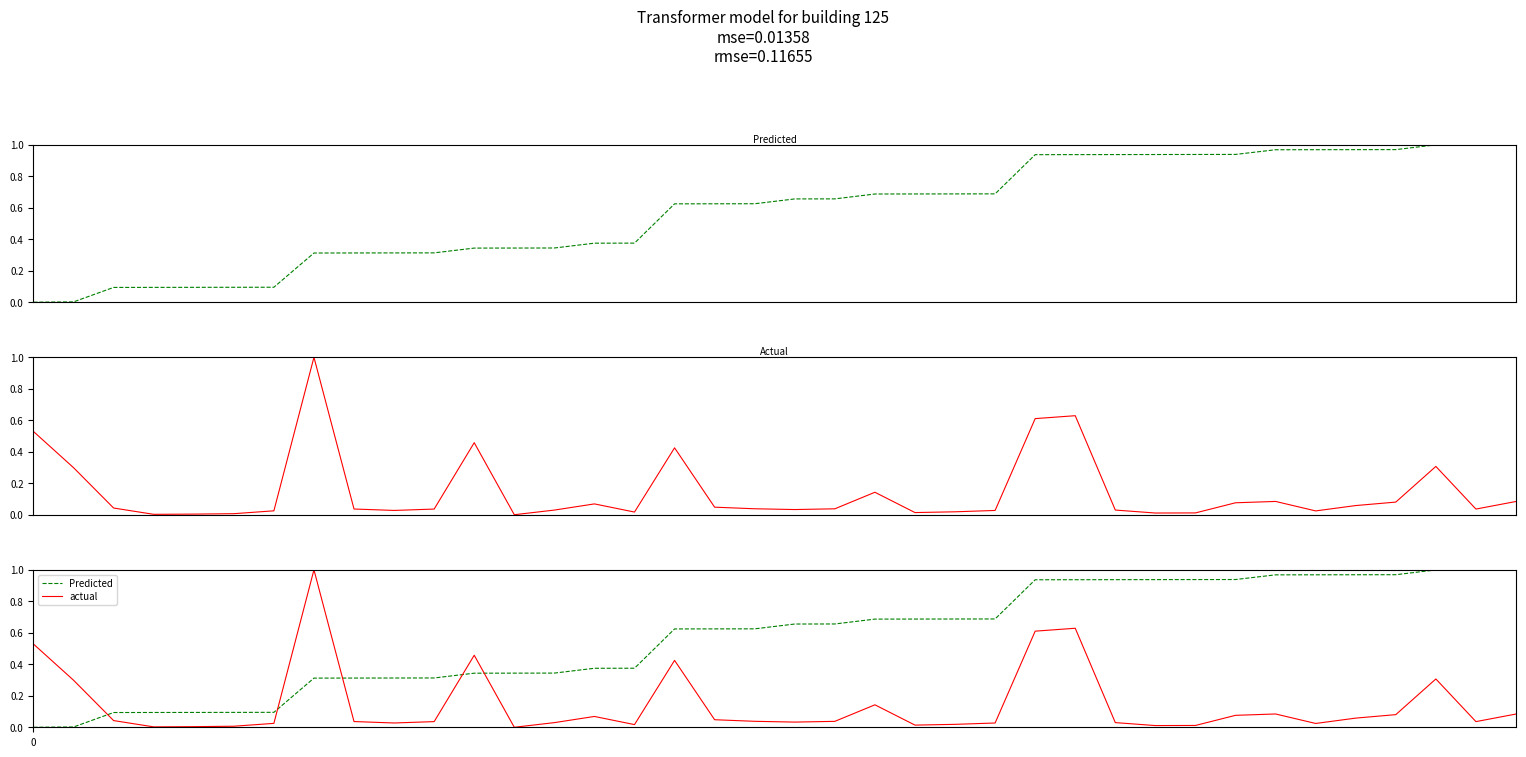

How many values in actual are above zero?

37